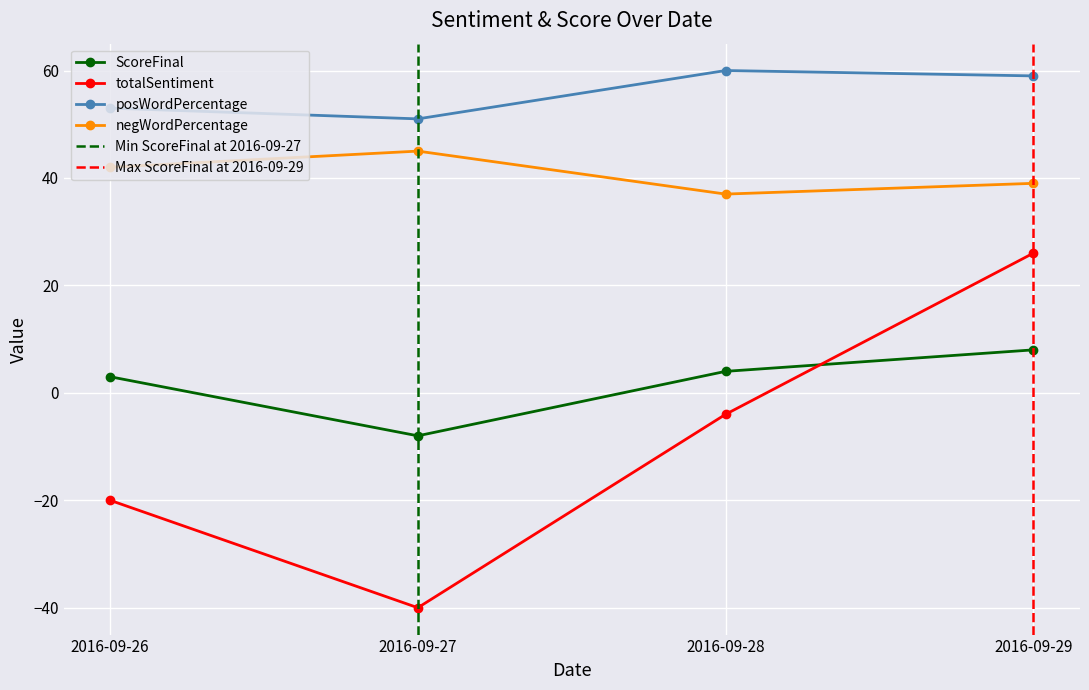

Reading left to right, transcribe all the data shown in this chart.

ScoreFinal: 3	-8	4	8
totalSentiment: -20	-40	-4	26
posWordPercentage: 53	51	60	59
negWordPercentage: 42	45	37	39